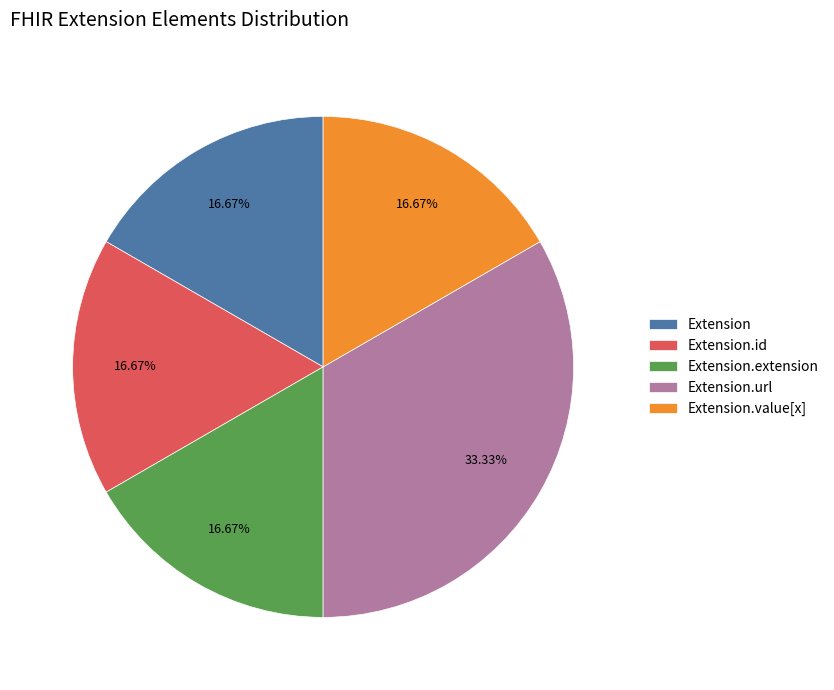

Approximately how many times larger is the value at Extension.url compared to Extension.extension?

2.0